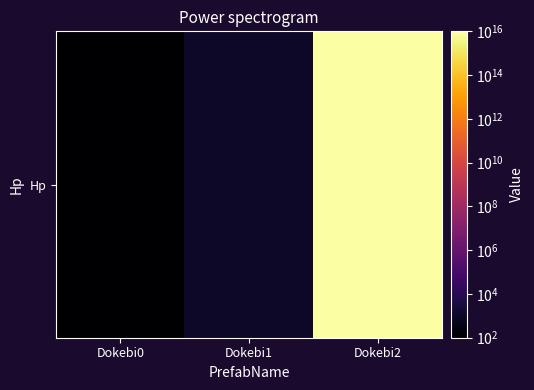

Rank the categories by value from lowest to highest.

Dokebi0, Dokebi1, Dokebi2